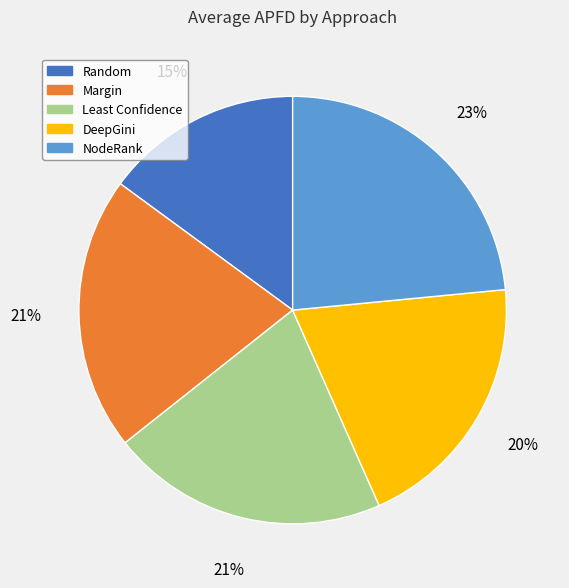

Does NodeRank represent more than half of the total?

No